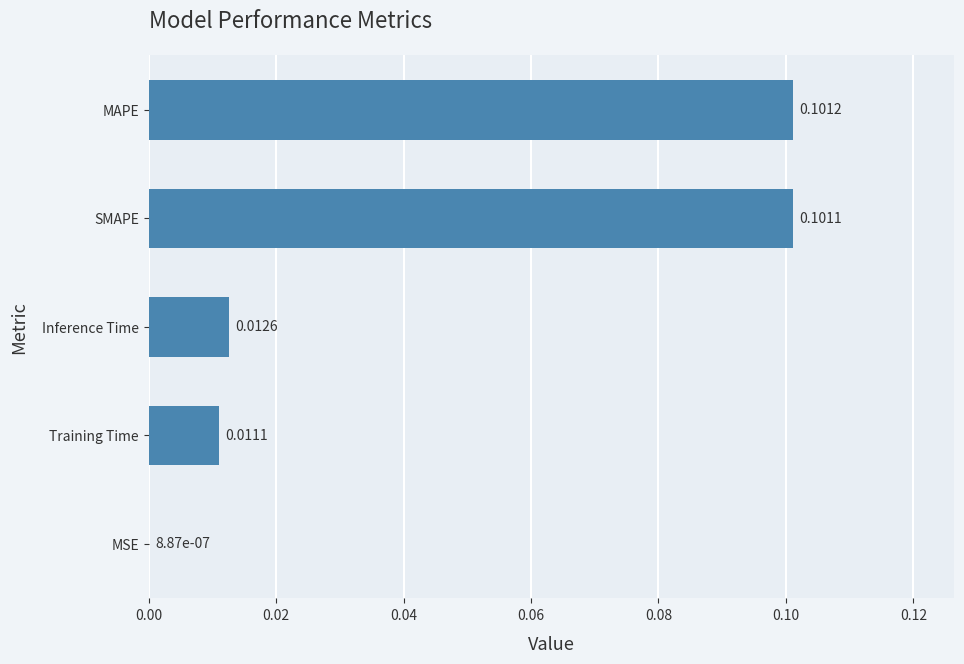

Which label corresponds to the largest value in the chart?

MAPE